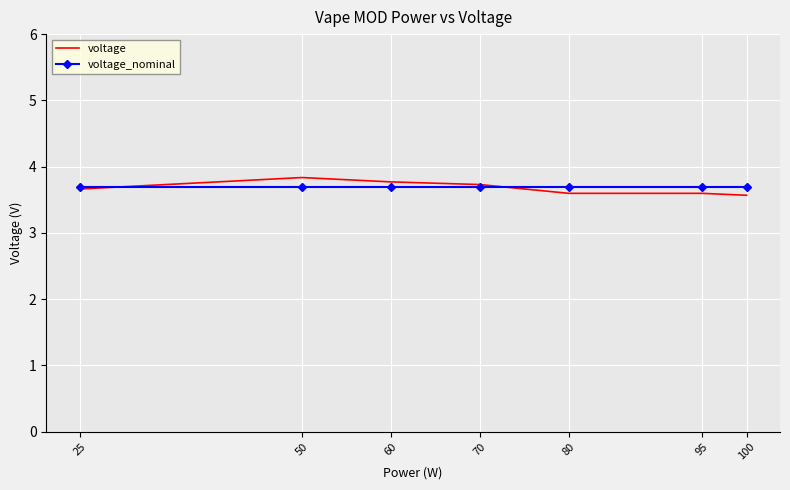

Is it true that voltage equals 3.6 at 100?

True